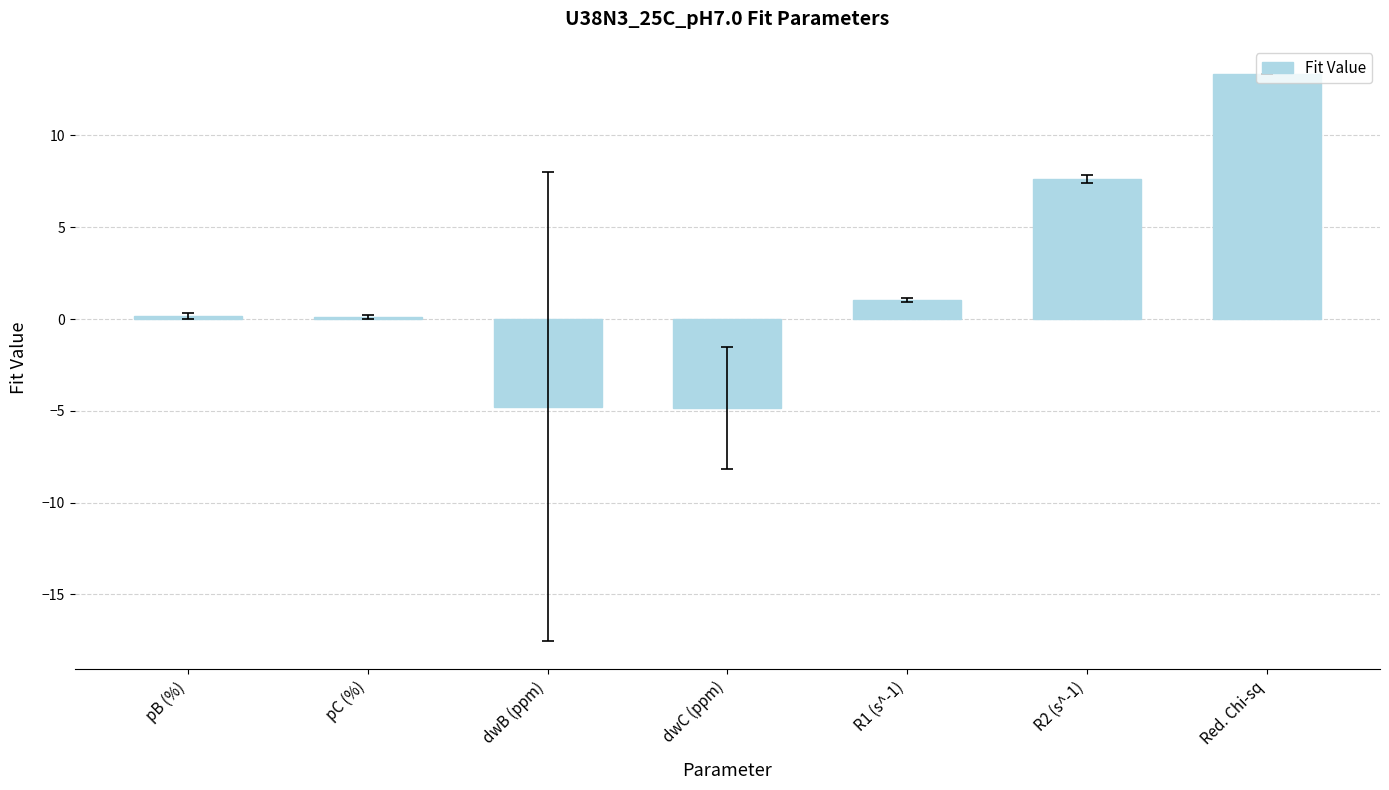

What is the sum of the values at R2 (s^-1) and dwC (ppm)?

2.8